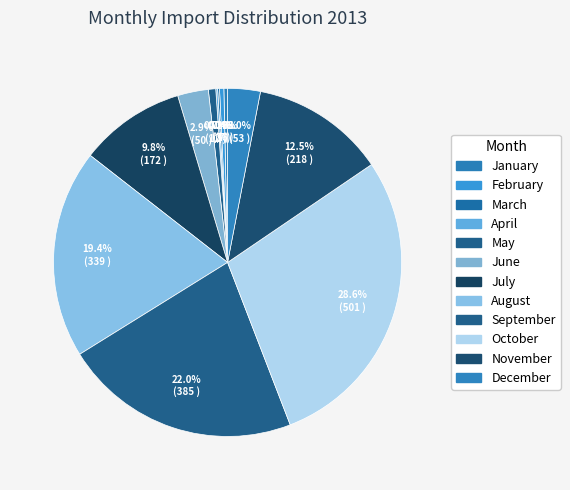

Rank the categories by value from lowest to highest.

March, April, January, February, May, June, December, July, November, August, September, October